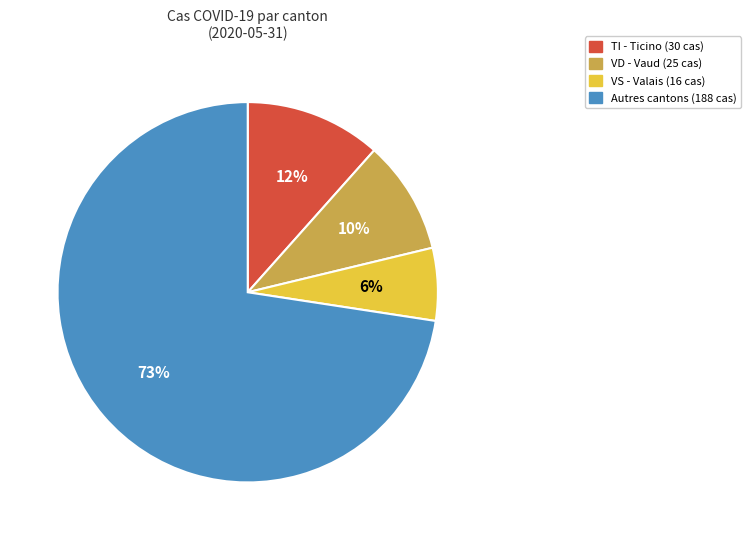

To the nearest percent, what is the average slice percentage?

25%